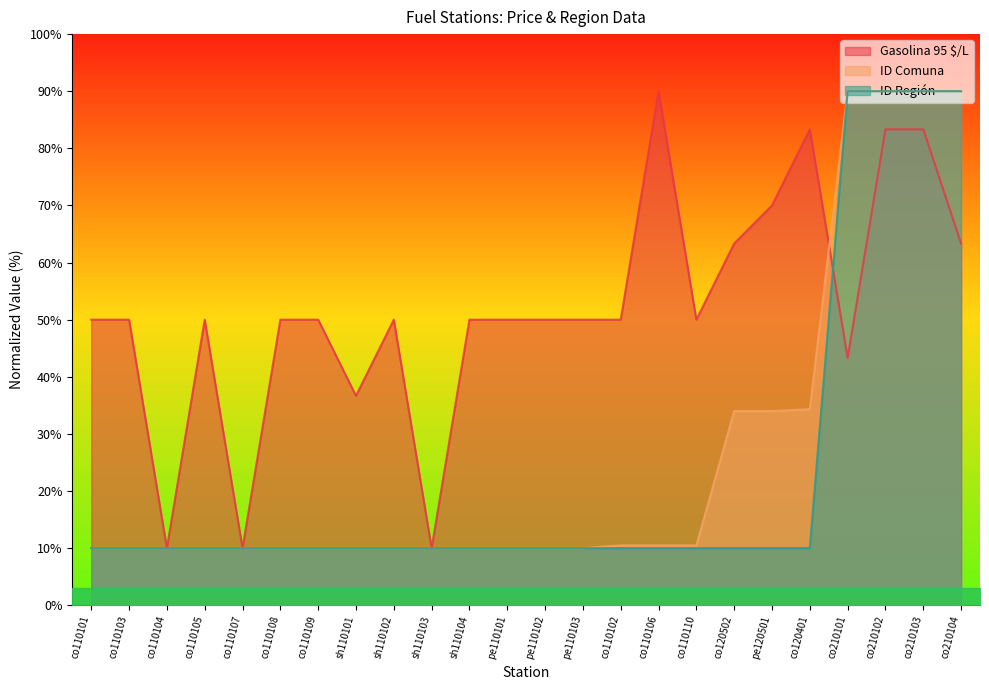

At which label does Gasolina 95 $/L reach its peak?

co110106